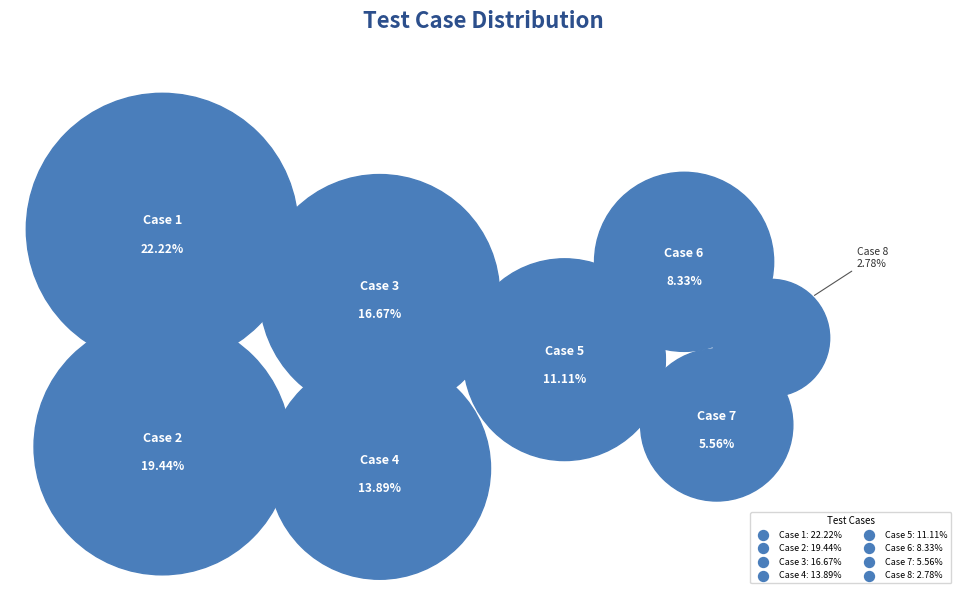

Is there a majority slice in this chart?

No